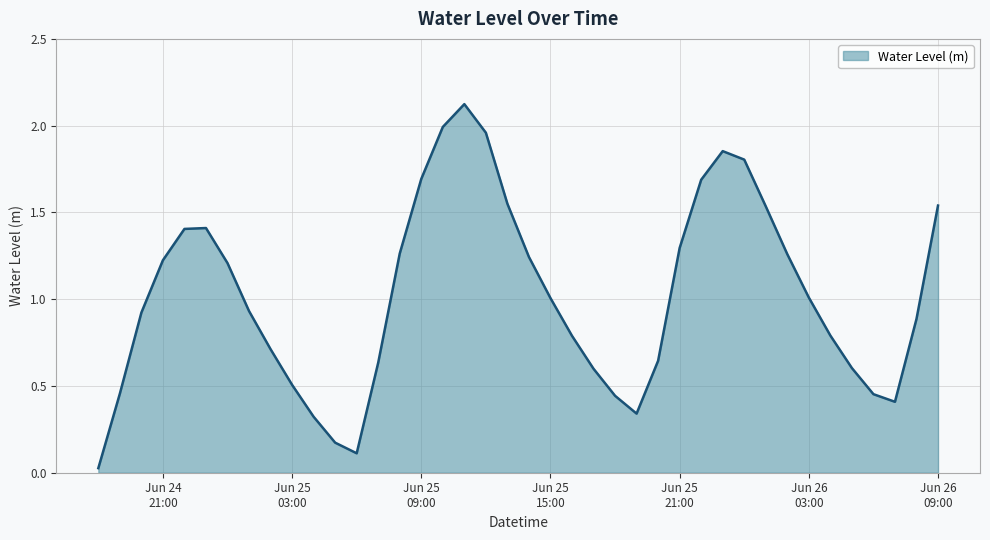

What is the maximum value shown in the chart?

2.1